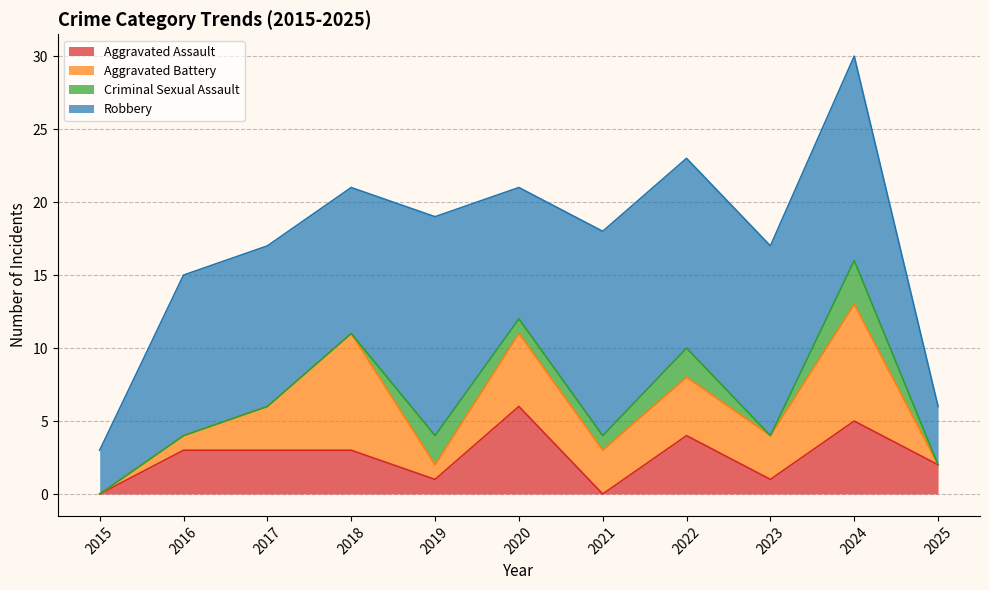

Rank the series by their maximum value, from highest to lowest.

Robbery, Aggravated Battery, Aggravated Assault, Criminal Sexual Assault